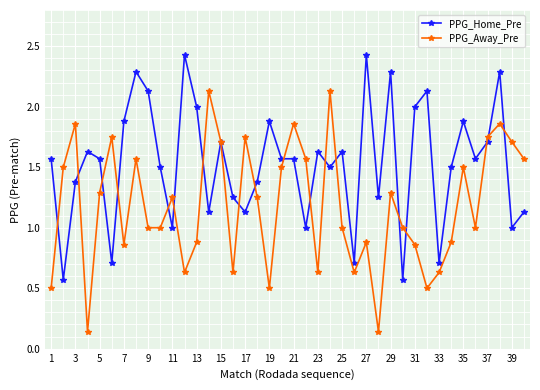

Rank the series by their average value, from lowest to highest.

PPG_Away_Pre, PPG_Home_Pre